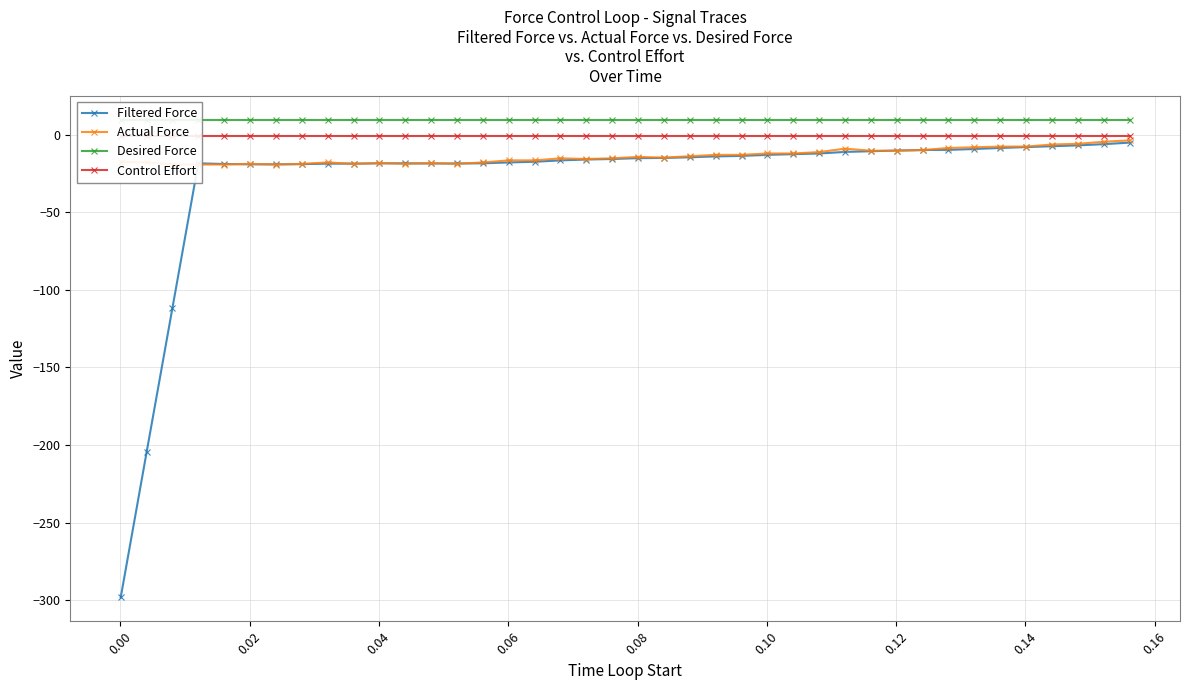

True or false: Filtered Force has more than 0 interior local peaks.

True